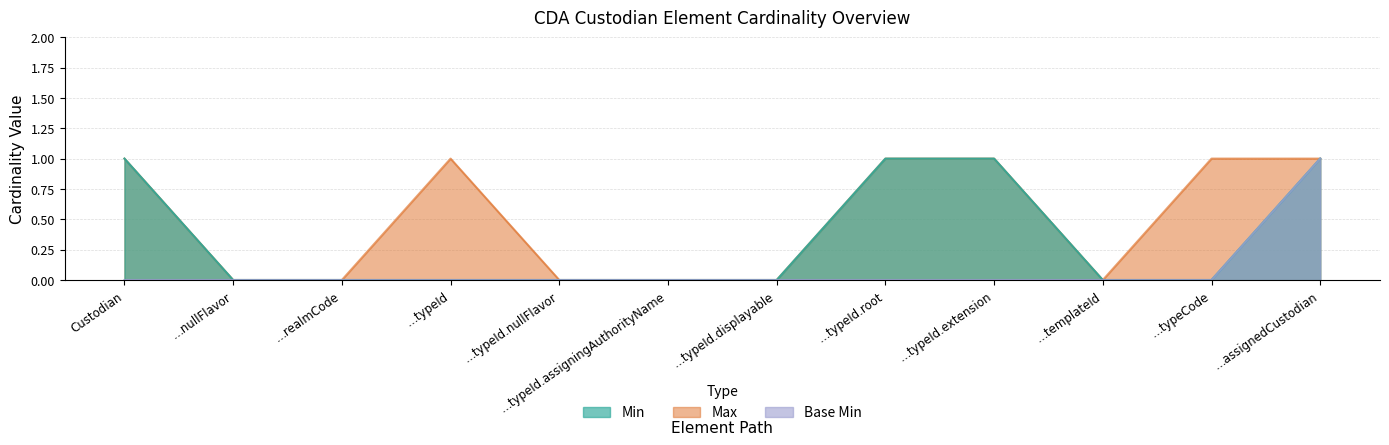

At which category is the sum across all series the highest?

…assignedCustodian